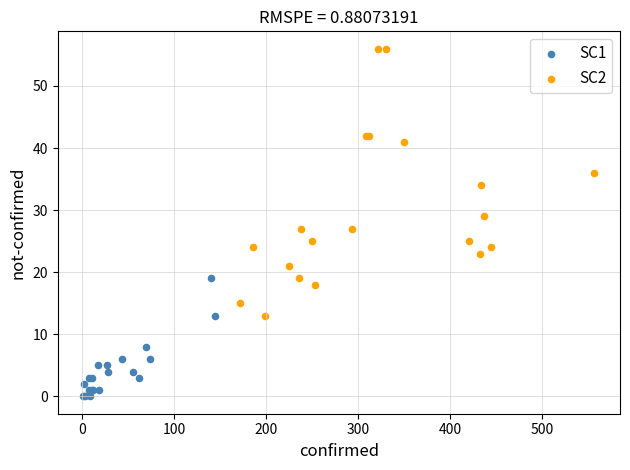

Which series contains the highest Y value?

SC2